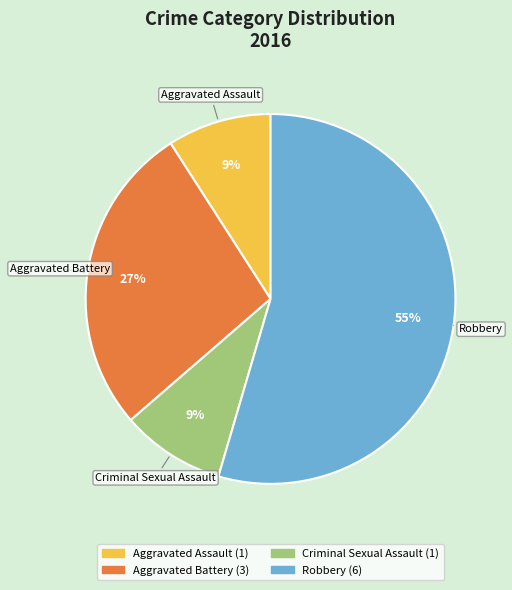

Which slice is the largest?

Robbery